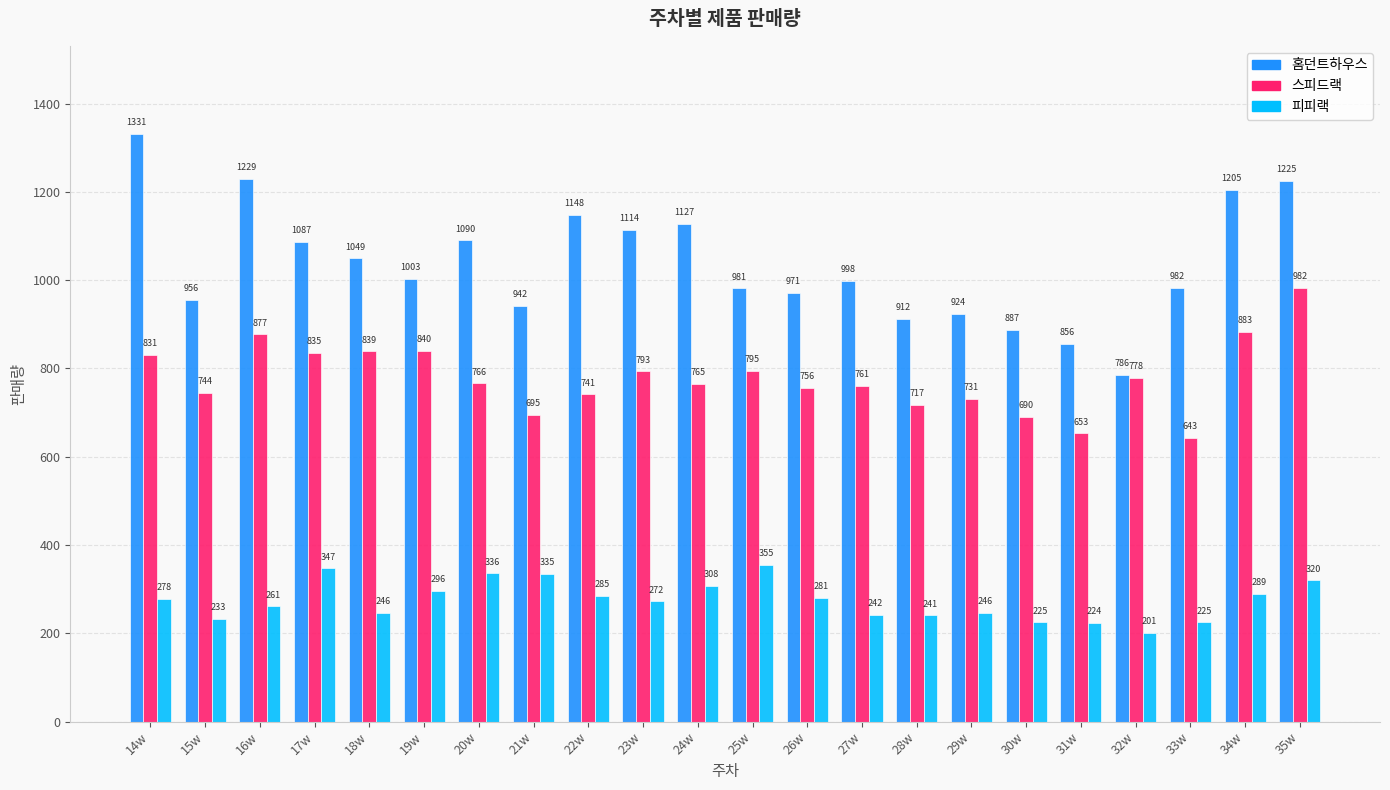

Reading left to right, what are all the values shown in this chart?

홈던트하우스: 14w=1331	15w=956	16w=1229	17w=1087	18w=1049	19w=1003	20w=1090	21w=942	22w=1148	23w=1114	24w=1127	25w=981	26w=971	27w=998	28w=912	29w=924	30w=887	31w=856	32w=786	33w=982	34w=1205	35w=1225
스피드랙: 14w=831	15w=744	16w=877	17w=835	18w=839	19w=840	20w=766	21w=695	22w=741	23w=793	24w=765	25w=795	26w=756	27w=761	28w=717	29w=731	30w=690	31w=653	32w=778	33w=643	34w=883	35w=982
피피랙: 14w=278	15w=233	16w=261	17w=347	18w=246	19w=296	20w=336	21w=335	22w=285	23w=272	24w=308	25w=355	26w=281	27w=242	28w=241	29w=246	30w=225	31w=224	32w=201	33w=225	34w=289	35w=320